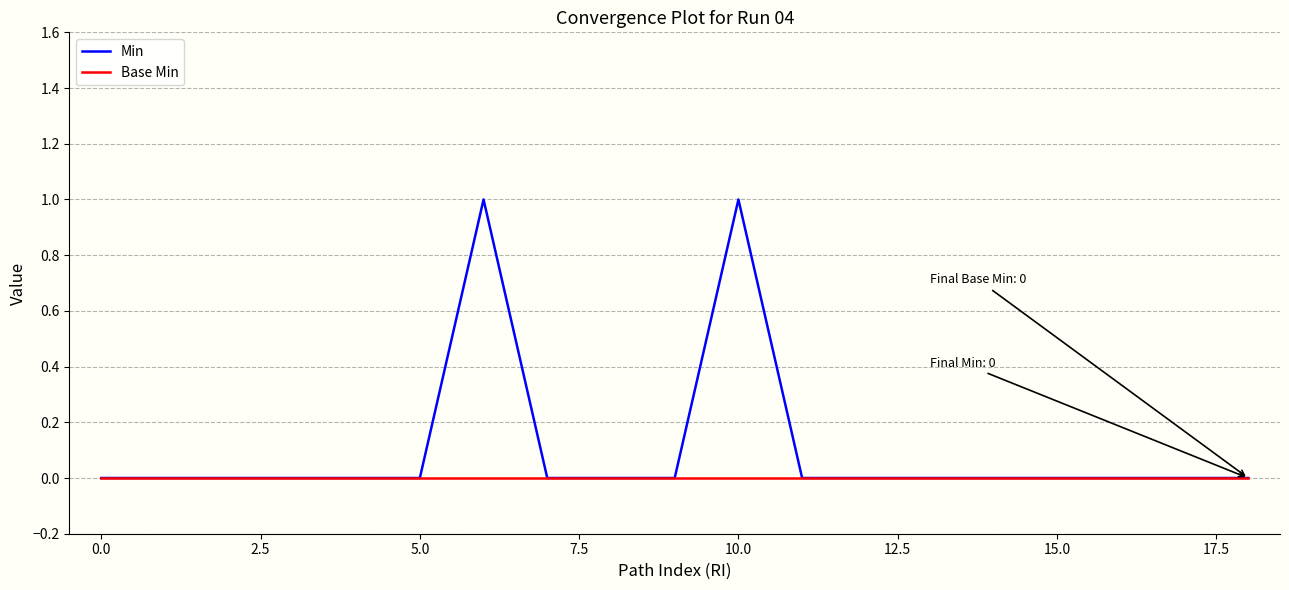

How many series are shown in this chart?

2